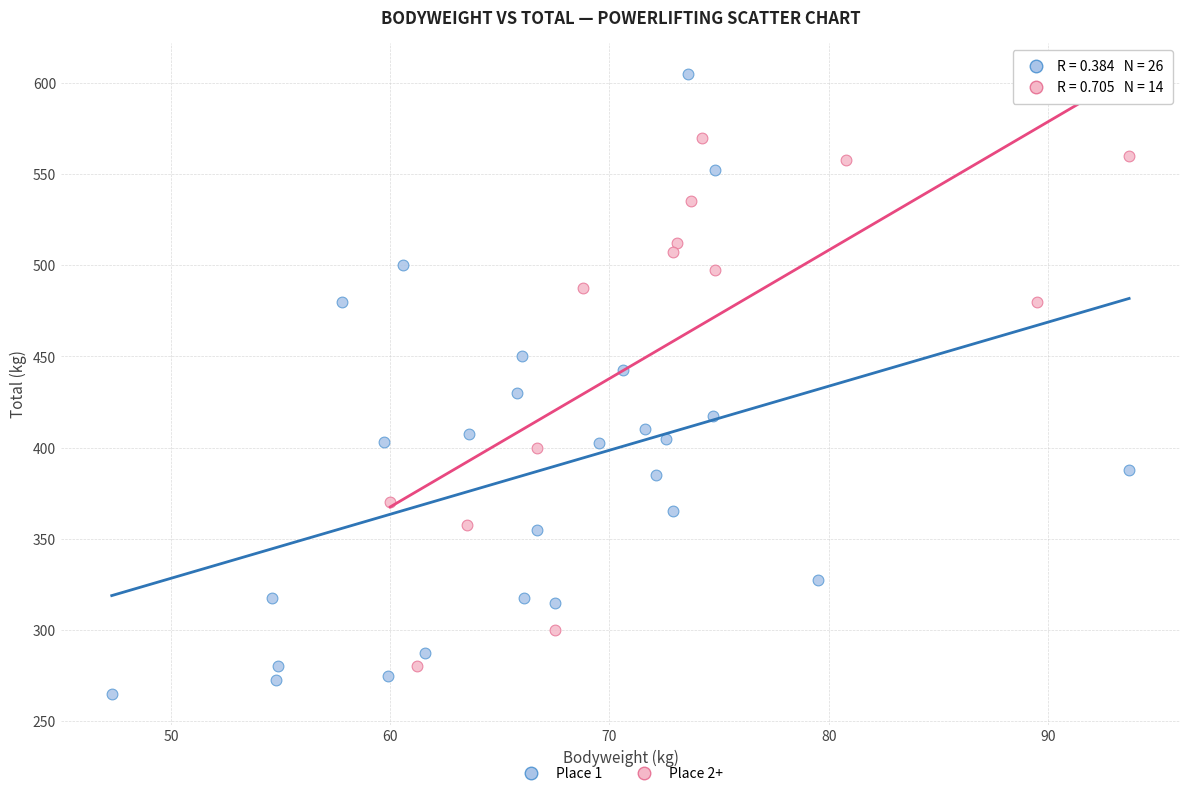

Which series contains the lowest Y value?

Place 1